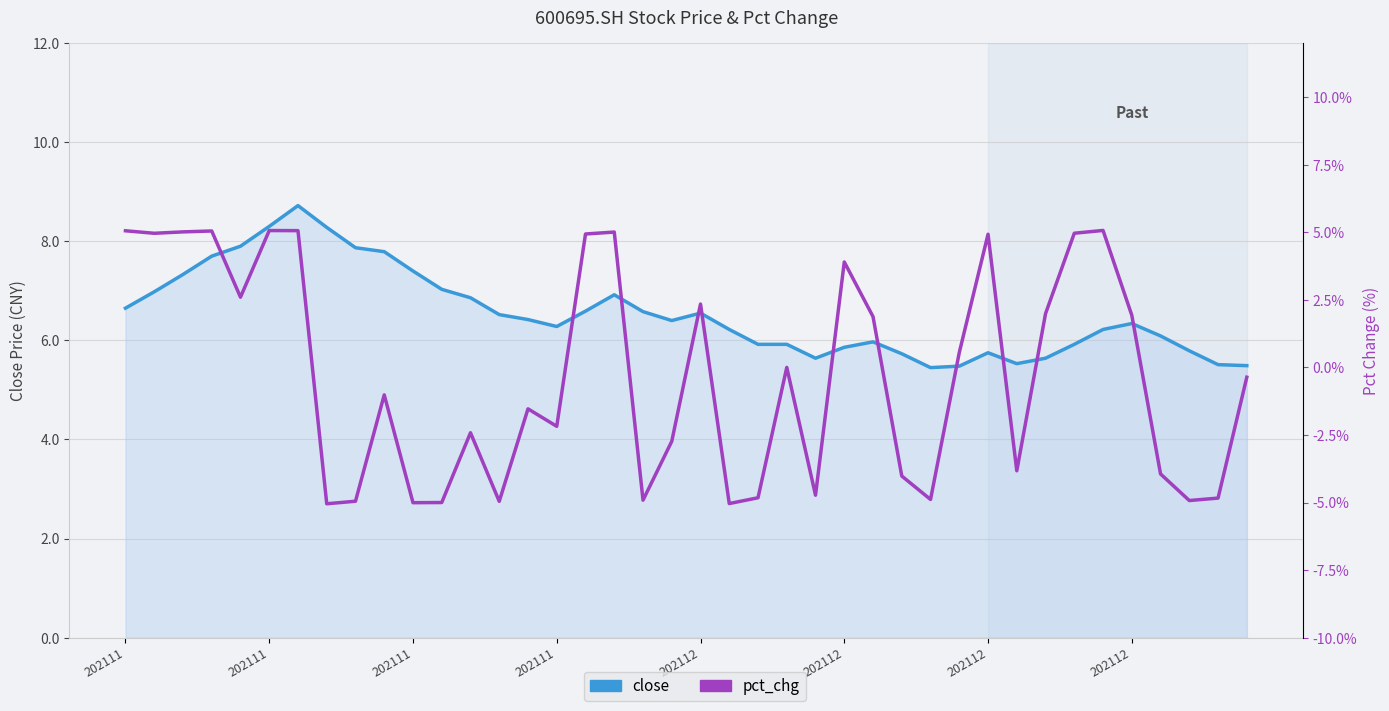

At how many categories does at least one series exceed 1?

40